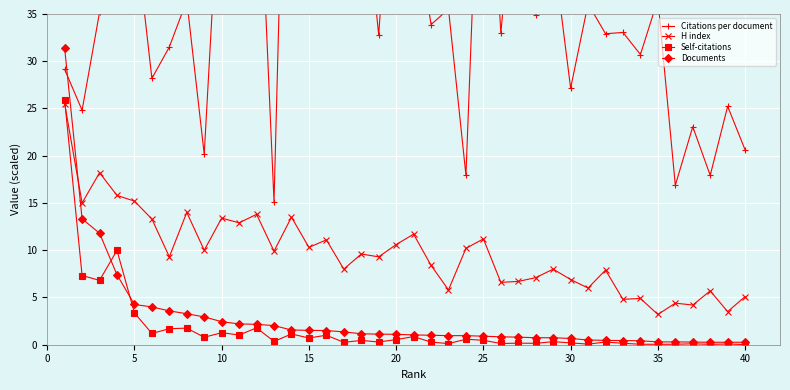

How many values in the Documents series are below 1?

18